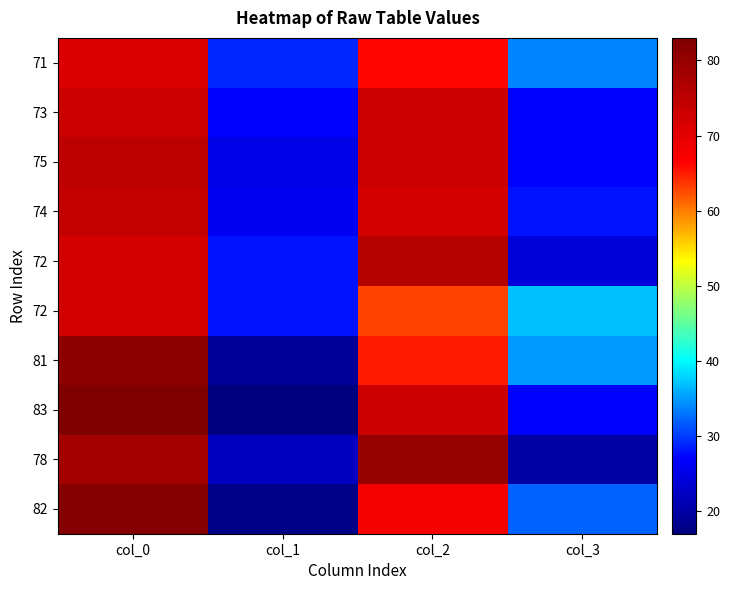

At which category is the sum across all series the highest?

col_0